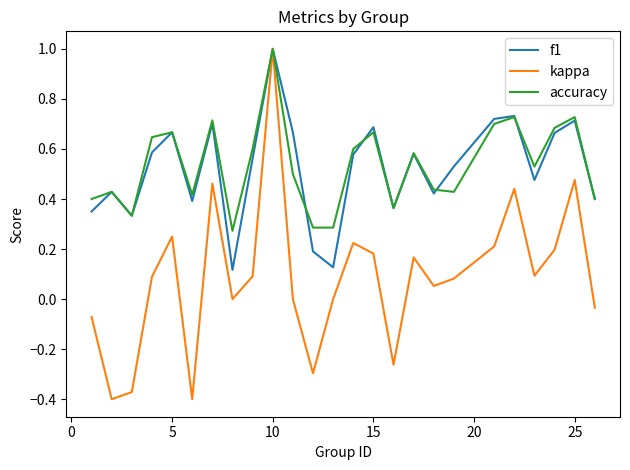

Is this an area chart (filled region under the line)?

No